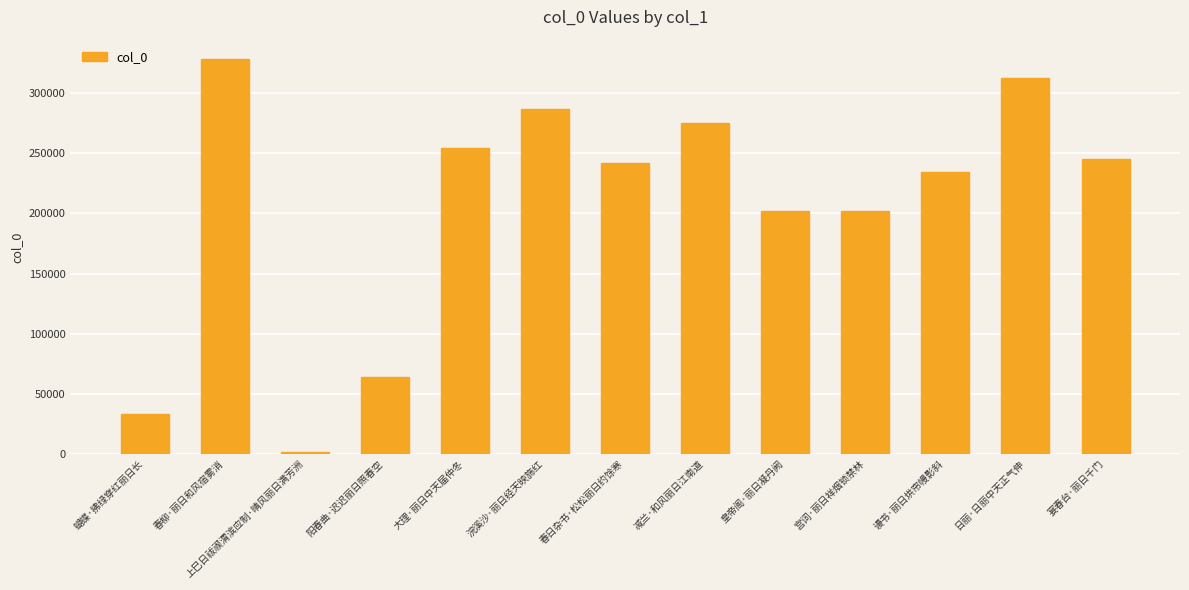

How many bars are there in total?

13